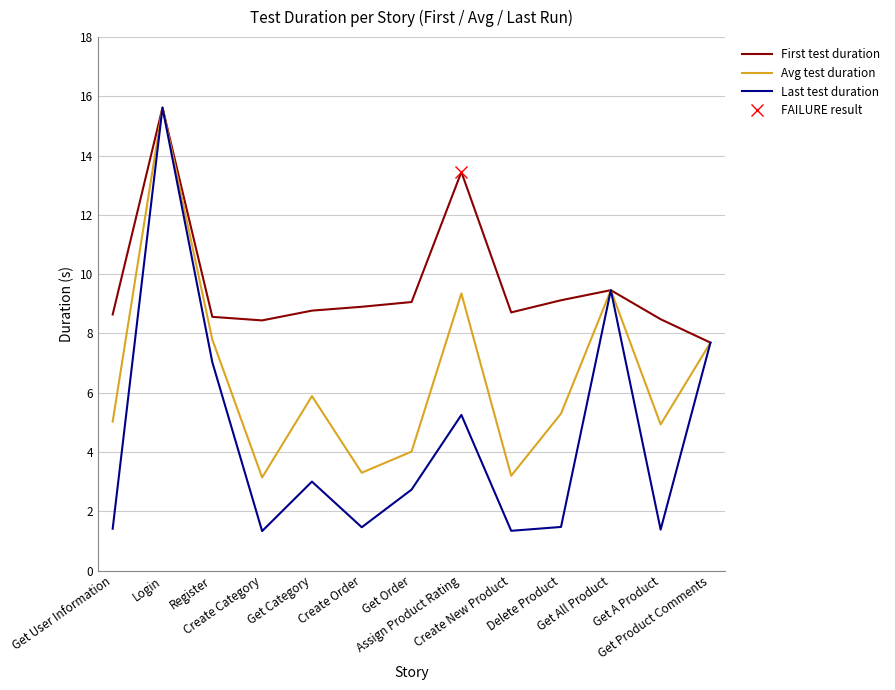

True or false: First test duration and FAILURE result cross at least once.

False